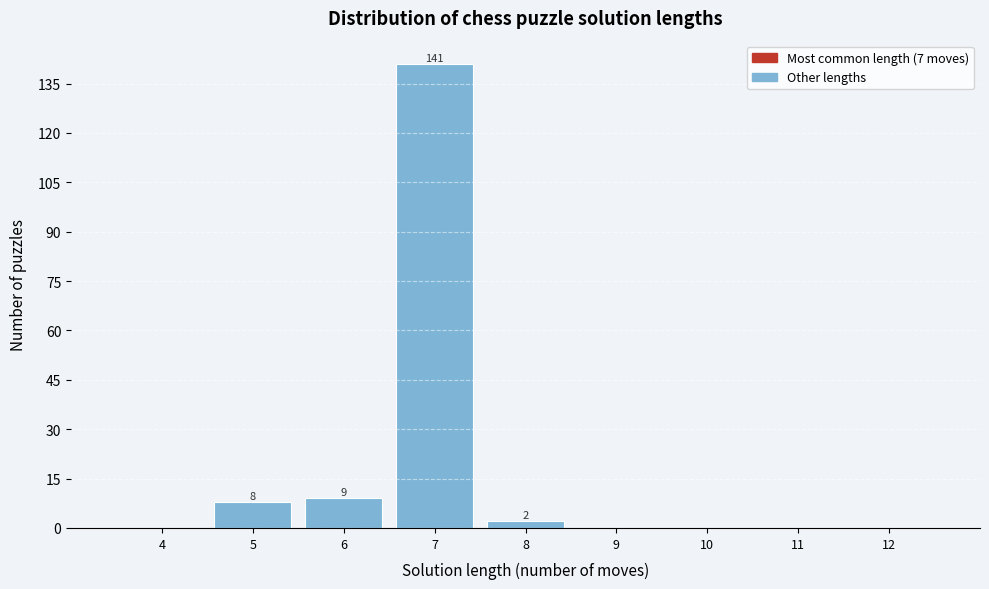

Reading left to right, list all the values displayed in this chart.

4=0	5=8	6=9	7=141	8=2	9=0	10=0	11=0	12=0